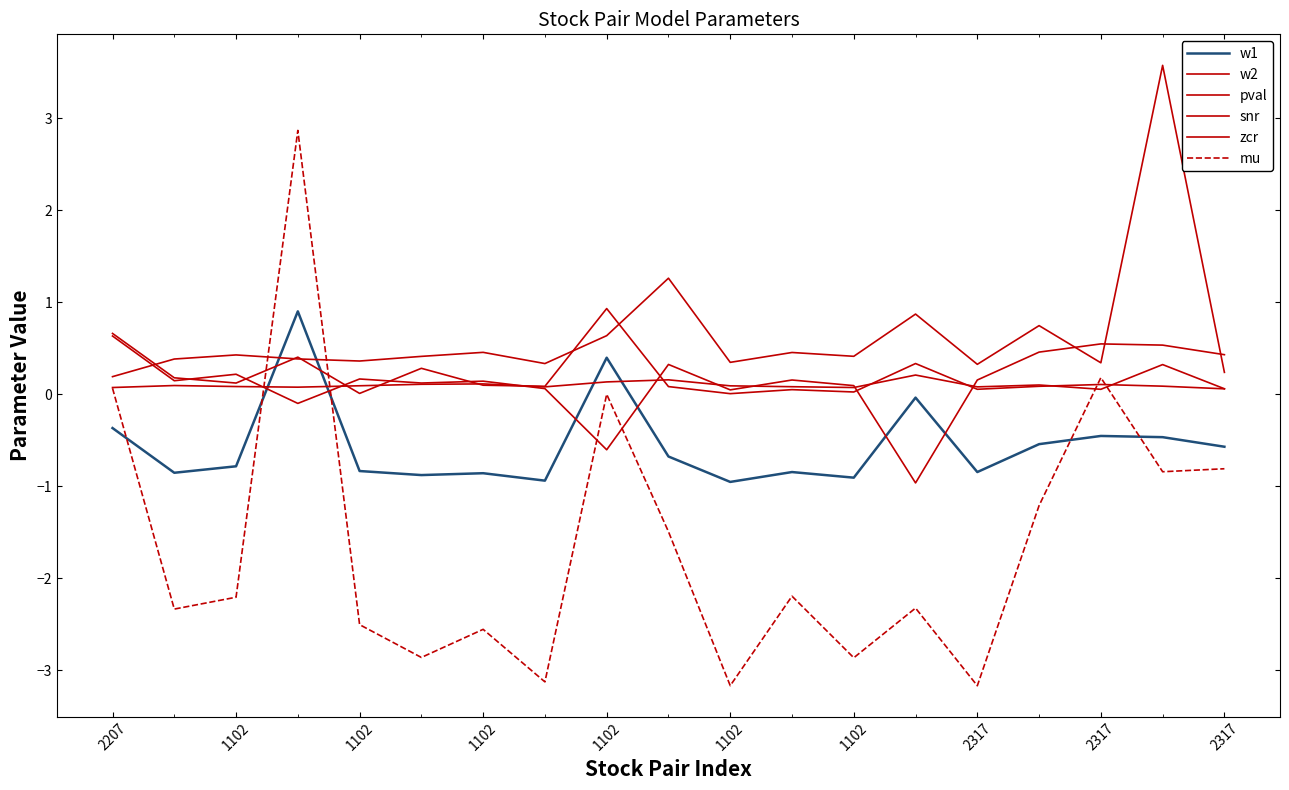

What is the lowest value of the w1 series?

-1.0